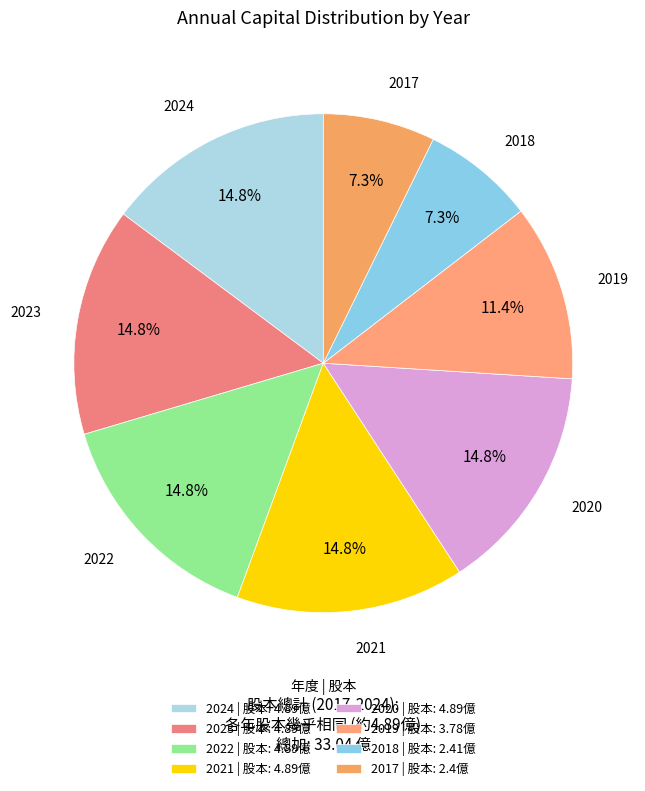

Does 2020 represent more than half of the total?

No